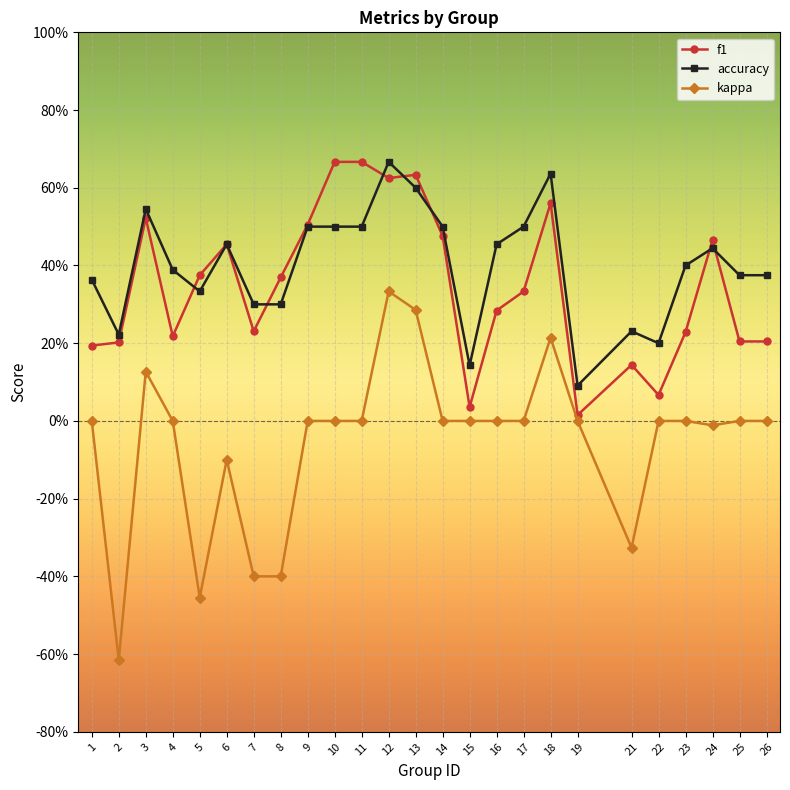

Does the chart have visible grid lines?

Yes